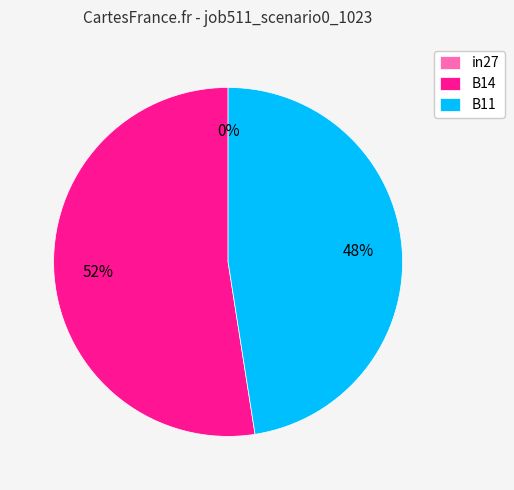

True or false: in27 accounts for 13% of the total.

False